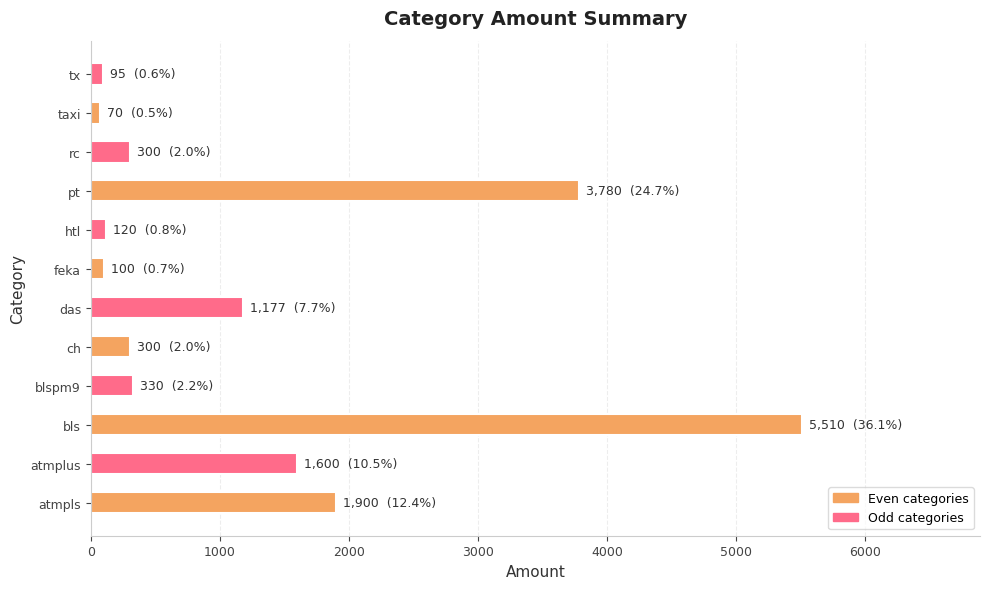

What is the minimum value shown in the chart?

70